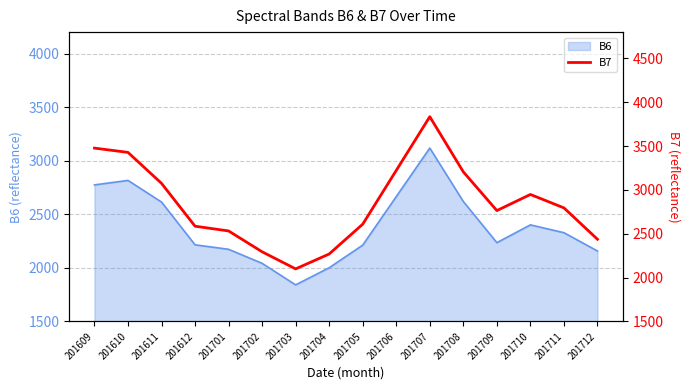

The value at 201707 is 985. True or false?

False